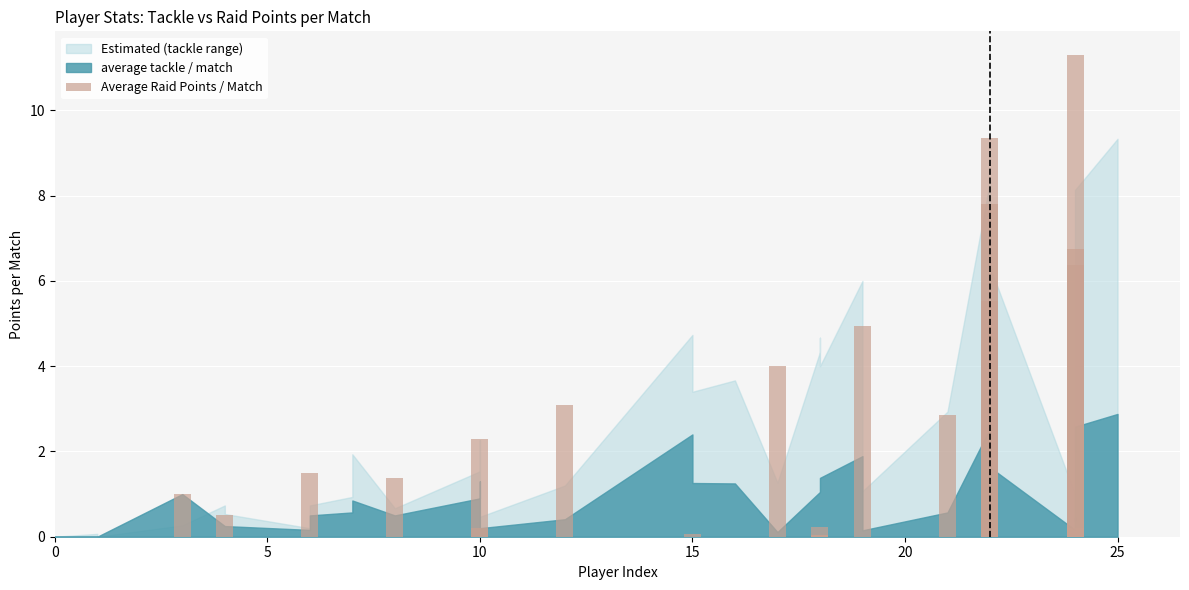

What is the value of the 37th bar from the left?

6.8